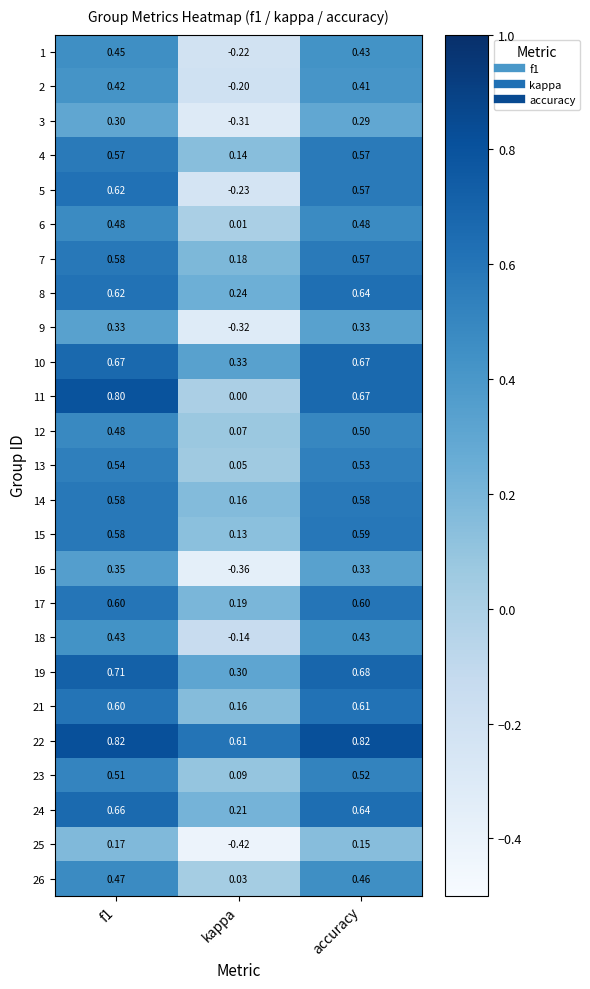

Is the value of 7 at kappa greater than the value of 15 at accuracy?

No